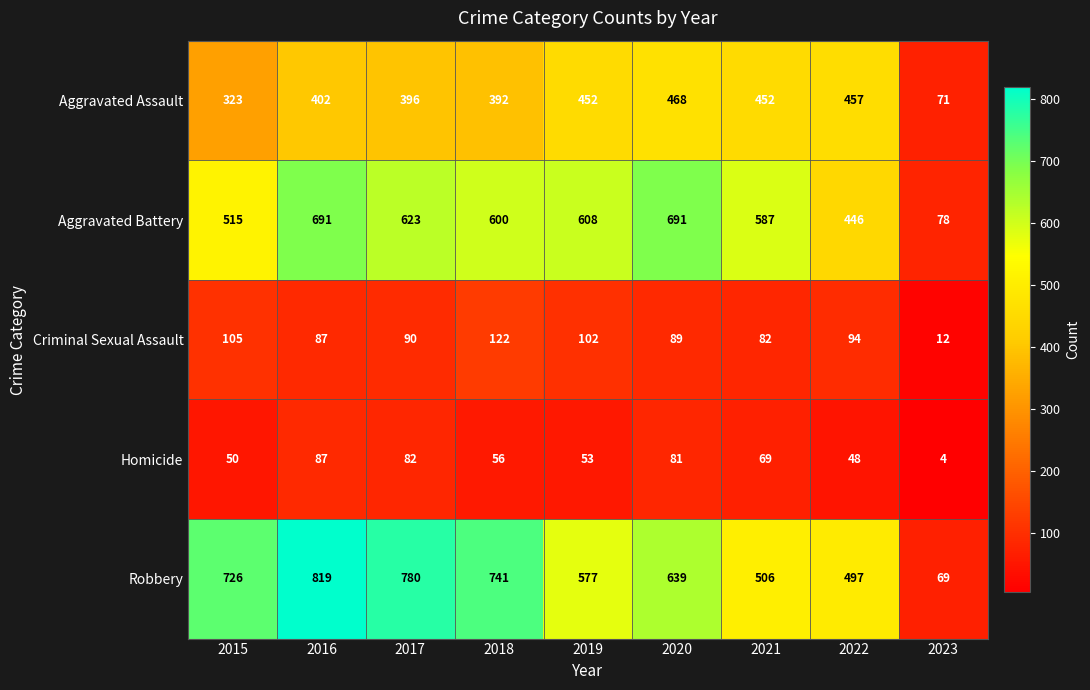

How many series are shown in this chart?

5